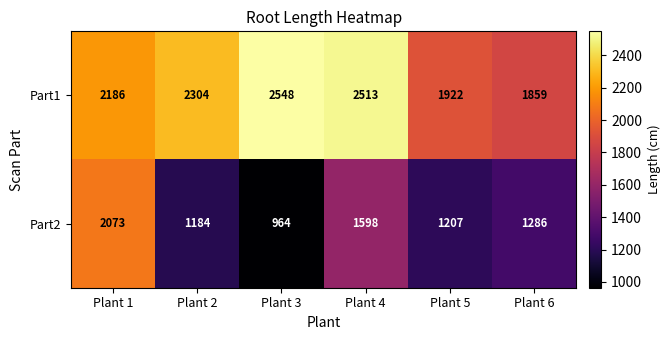

What is the total value across all series at Plant 2?

3488